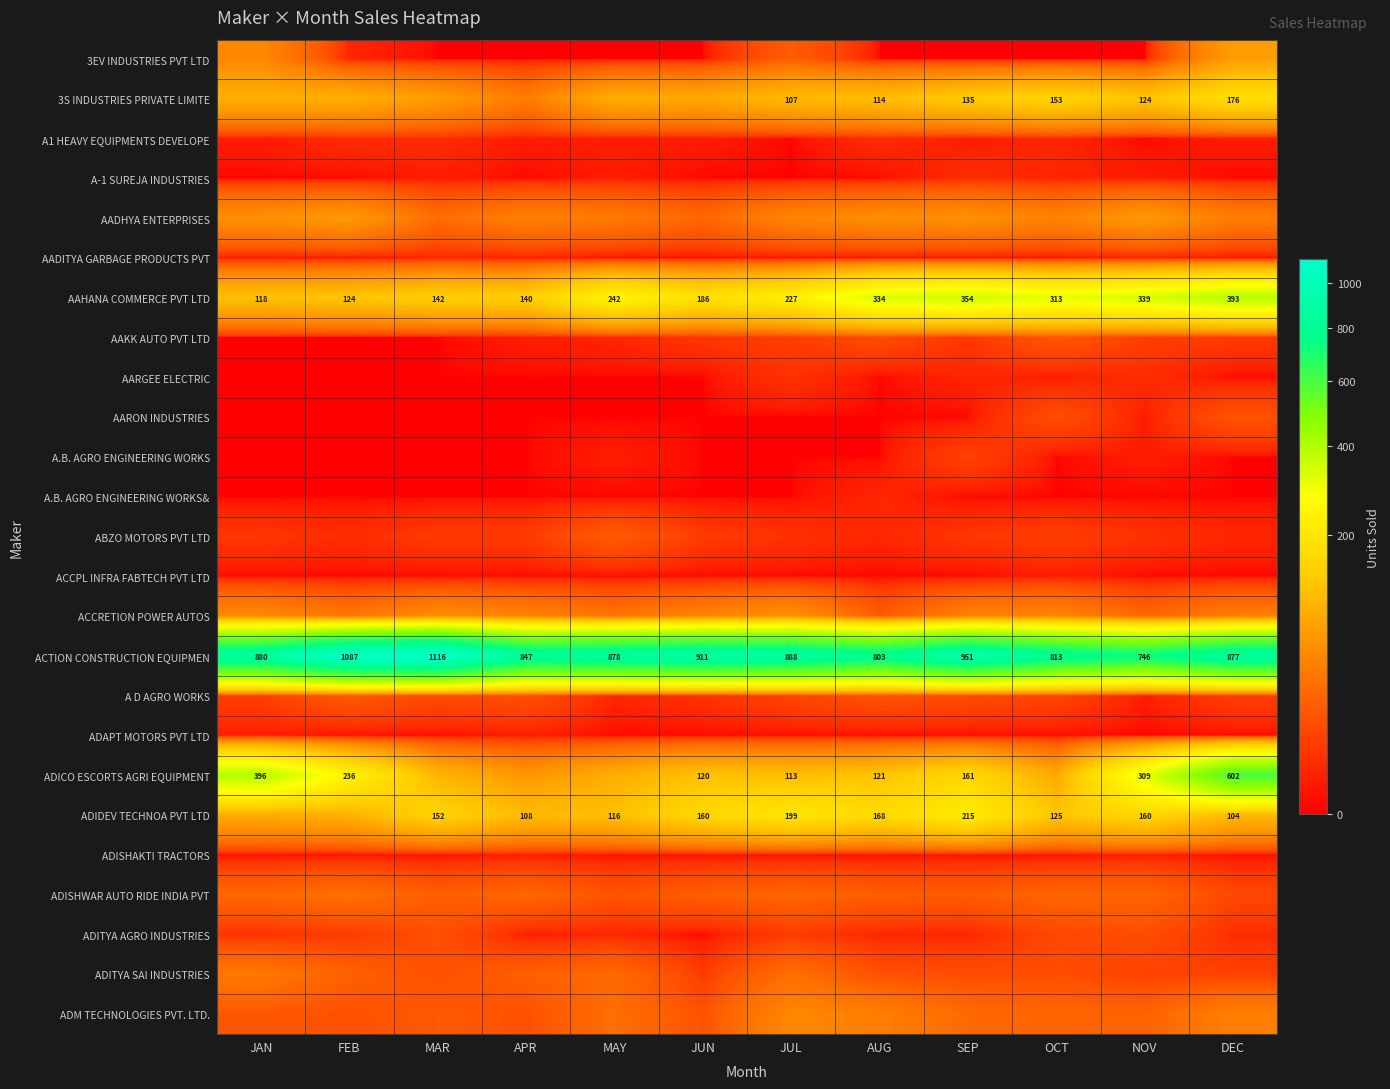

The AAHANA COMMERCE PVT LTD series shows 94 at MAR. True or false?

False